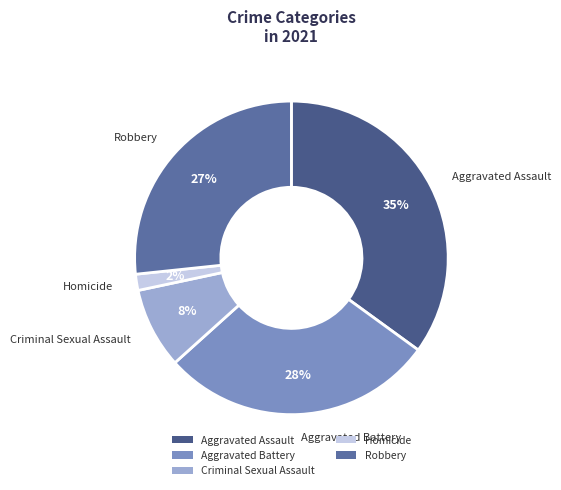

Which category has the biggest portion of the pie?

Aggravated Assault